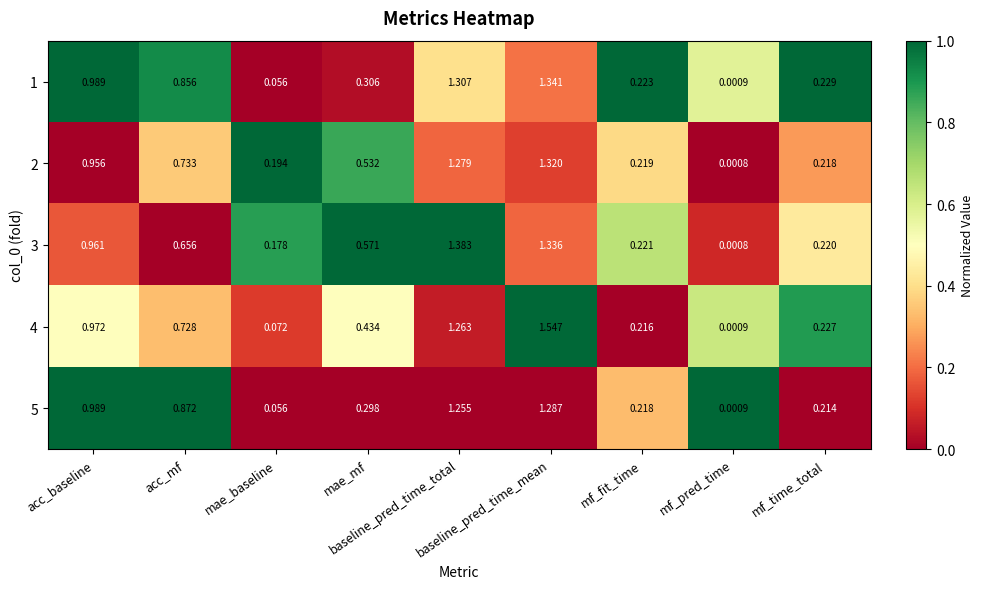

Between baseline_pred_time_total and mae_mf, which is larger?

baseline_pred_time_total